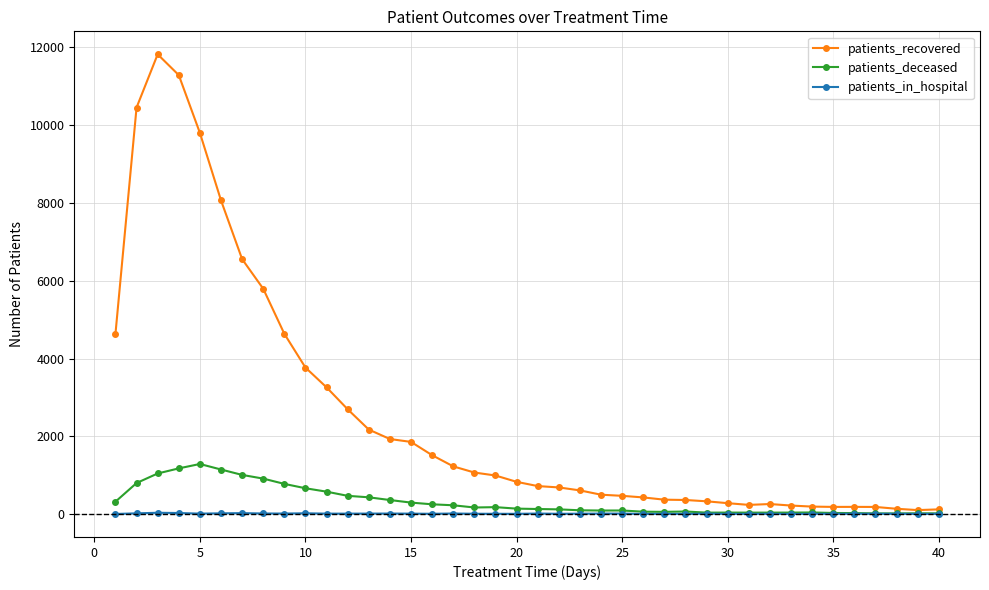

At how many categories does at least one series exceed 3119?

11